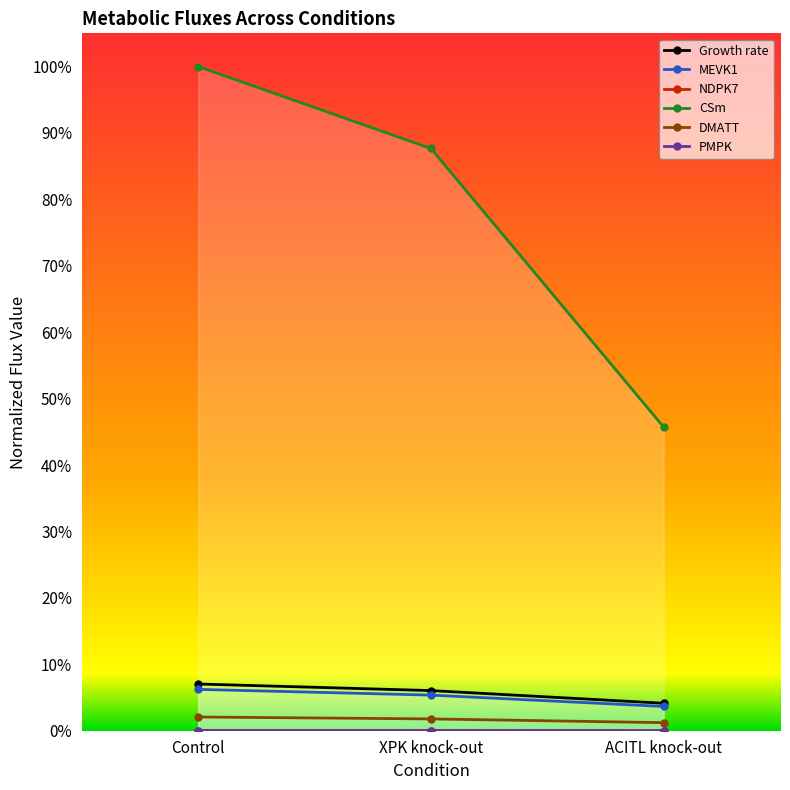

At which category is the sum across all series the highest?

Control